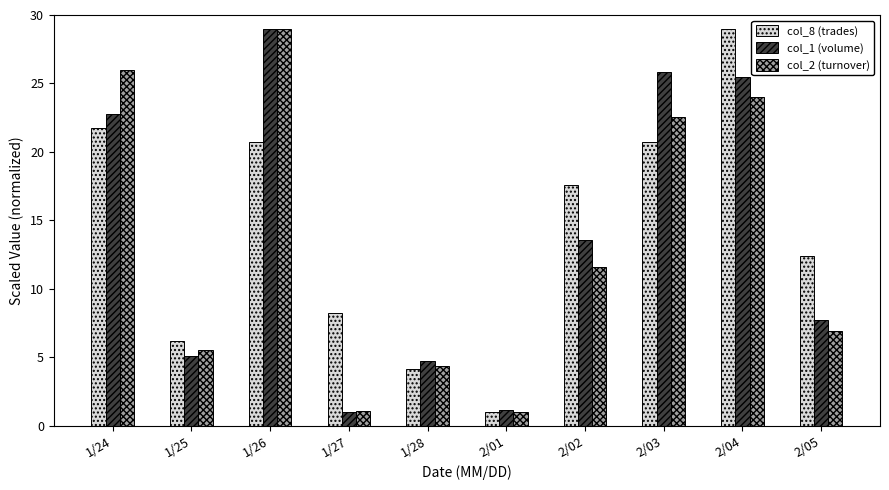

What is the sum of the col_1 (volume) values at 1/24 and 1/25?

27.9